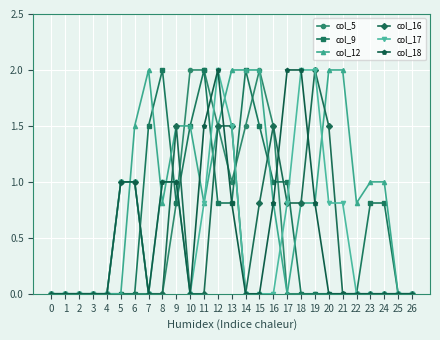

The value of col_16 at 21 is 0.0. True or false?

True